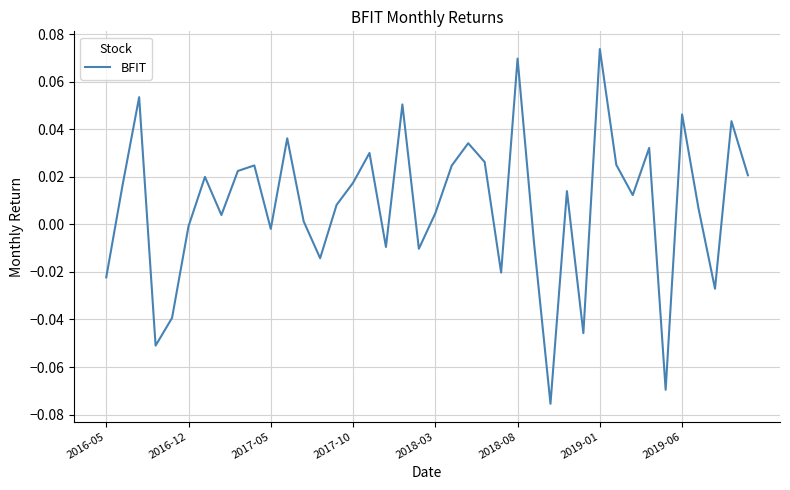

Reading left to right, list all the values displayed in this chart.

-0.0	0.0	0.1	-0.1	-0.0	-0.0	0.0	0.0	0.0	0.0	-0.0	0.0	0.0	-0.0	0.0	0.0	0.0	-0.0	0.1	-0.0	0.0	0.0	0.0	0.0	-0.0	0.1	-0.0	-0.1	0.0	-0.0	0.1	0.0	0.0	0.0	-0.1	0.0	0.0	-0.0	0.0	0.0